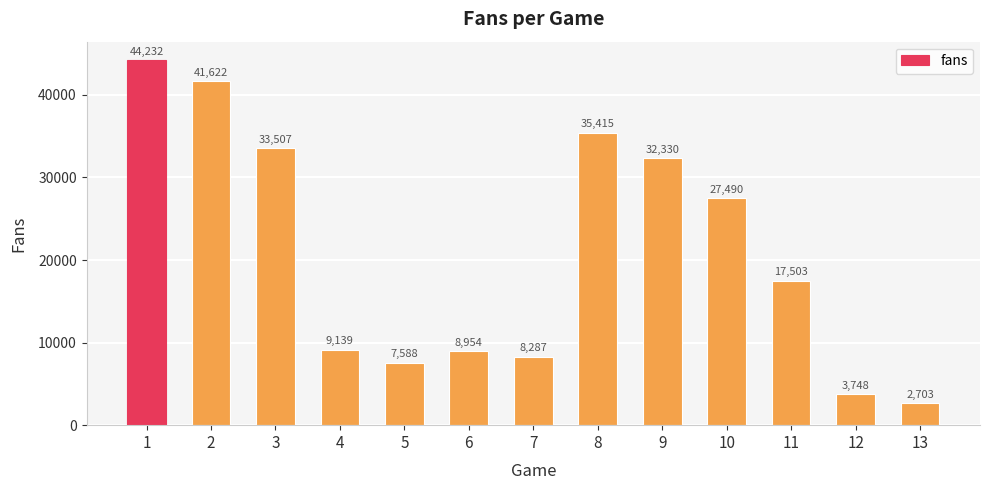

Rank the categories by value from lowest to highest.

13, 12, 5, 7, 6, 4, 11, 10, 9, 3, 8, 2, 1